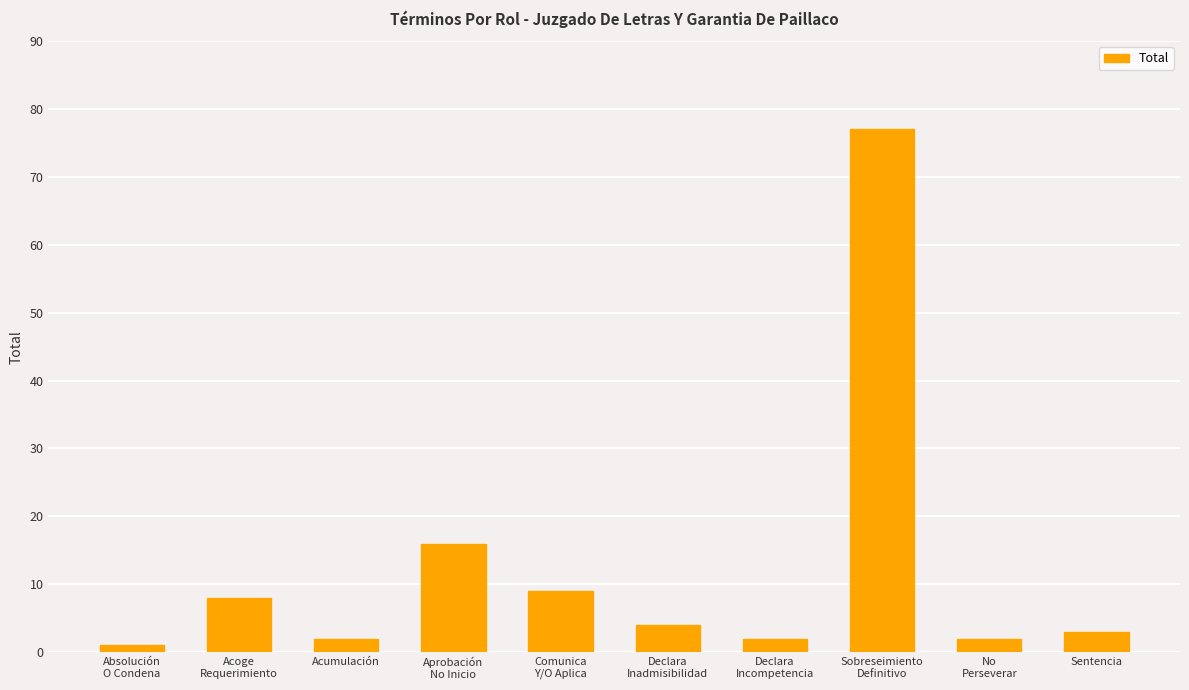

What is the difference between the maximum and minimum values?

76